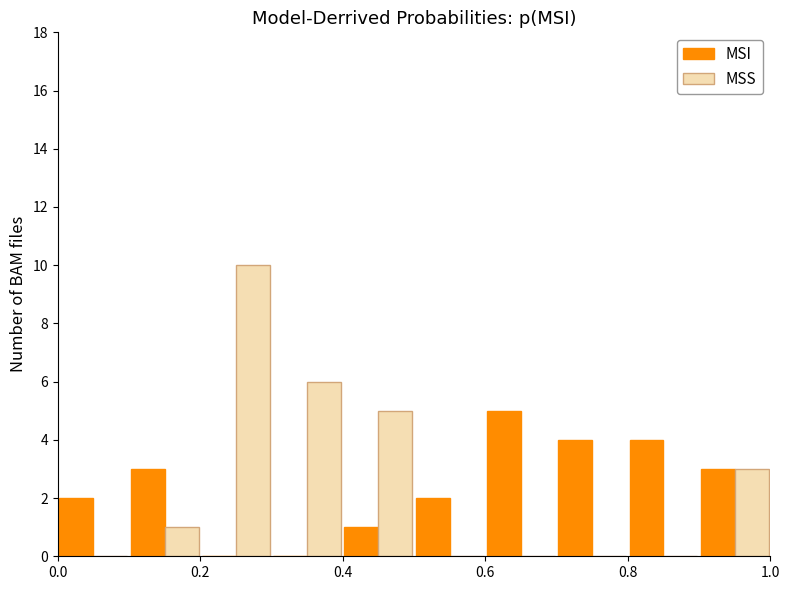

Reading left to right, transcribe this chart: for each range on the x-axis, give the height of each series' bar. The values are not printed on the chart, so give them approximately, as read against the axis.

0.0 to 0.1: MSI=2	MSS=0
0.1 to 0.2: MSI=3	MSS=1
0.2 to 0.3: MSI=0	MSS=10
0.3 to 0.4: MSI=0	MSS=6
0.4 to 0.5: MSI=1	MSS=5
0.5 to 0.6: MSI=2	MSS=0
0.6 to 0.7: MSI=5	MSS=0
0.7 to 0.8: MSI=4	MSS=0
0.8 to 0.9: MSI=4	MSS=0
0.9 to 1.0: MSI=3	MSS=3